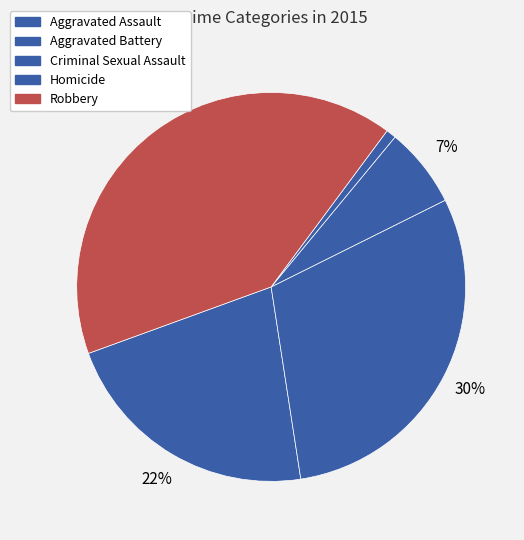

The Robbery slice represents 51% of the pie. True or false?

False